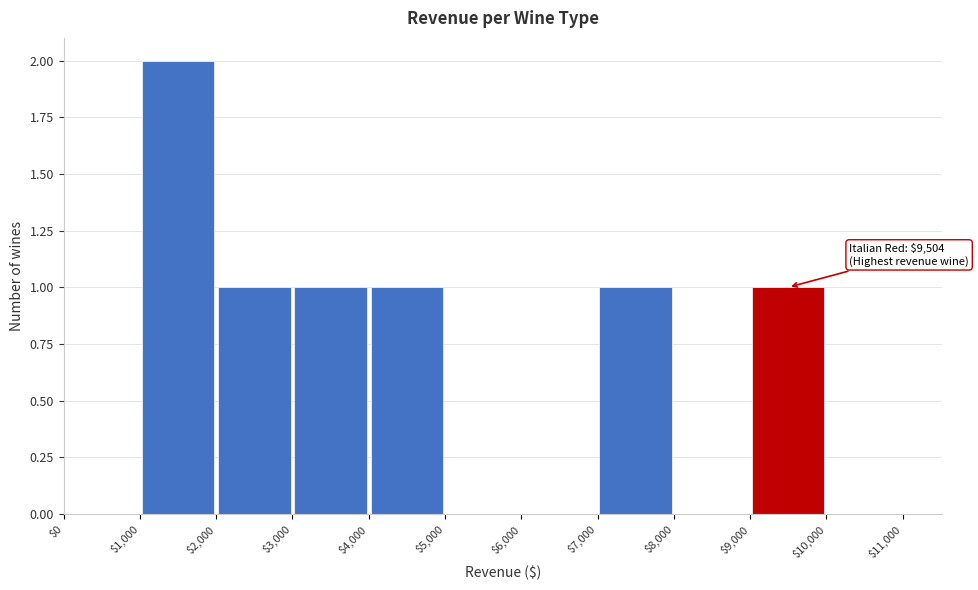

Over which range of the x-axis is the bar tallest?

$1,000 to $2,000